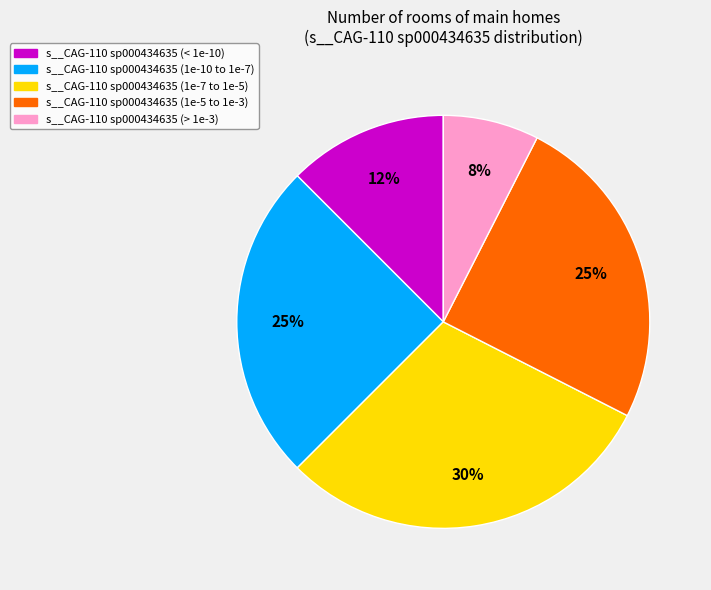

Count the number of slices in the pie.

5